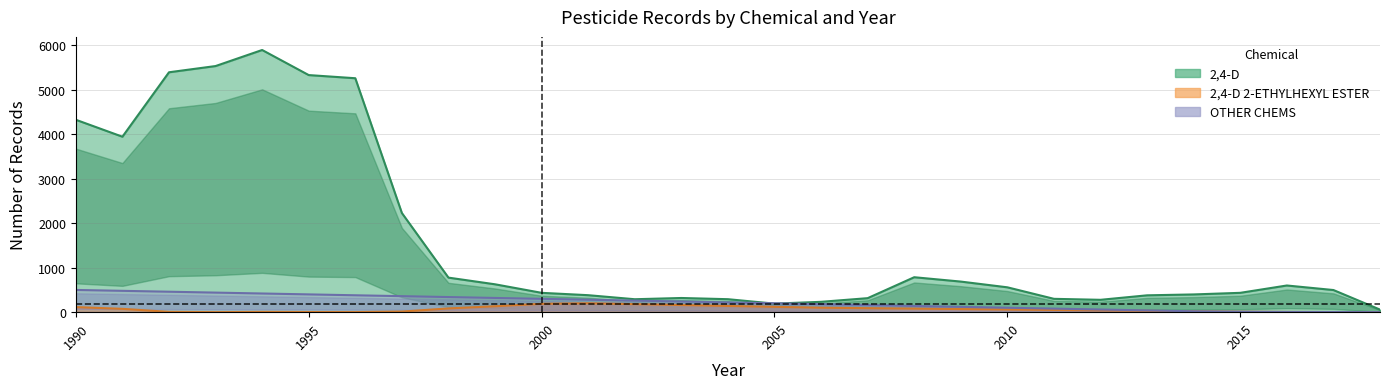

True or false: 2,4-D 2-ETHYLHEXYL ESTER and OTHER CHEMS cross at least once.

False